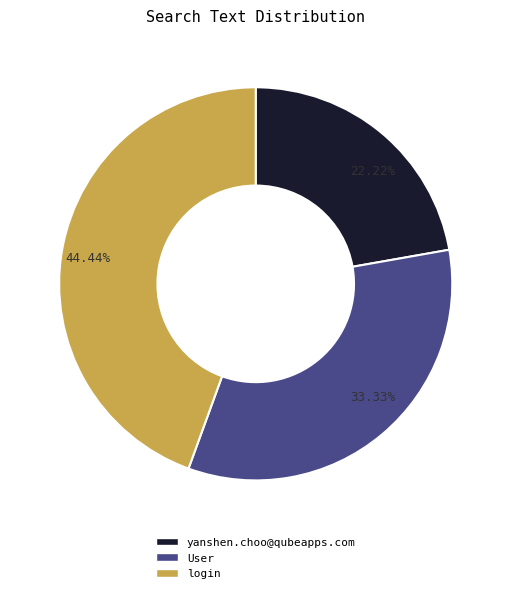

To the nearest percent, what is the difference between the largest and smallest slice percentages?

22%